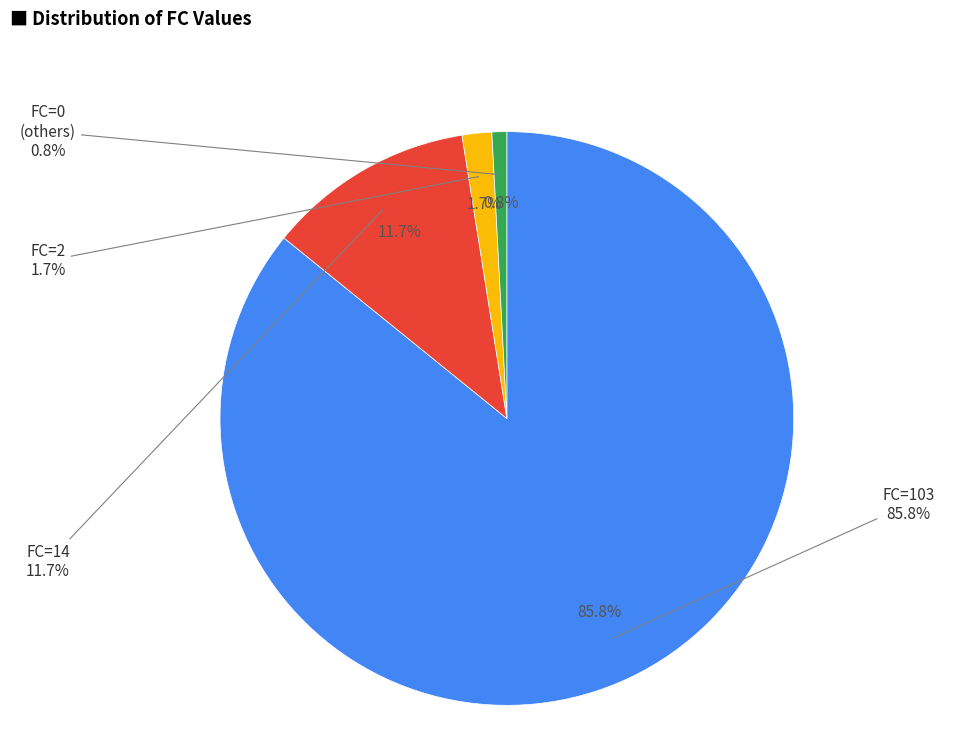

Is there a majority slice in this chart?

Yes